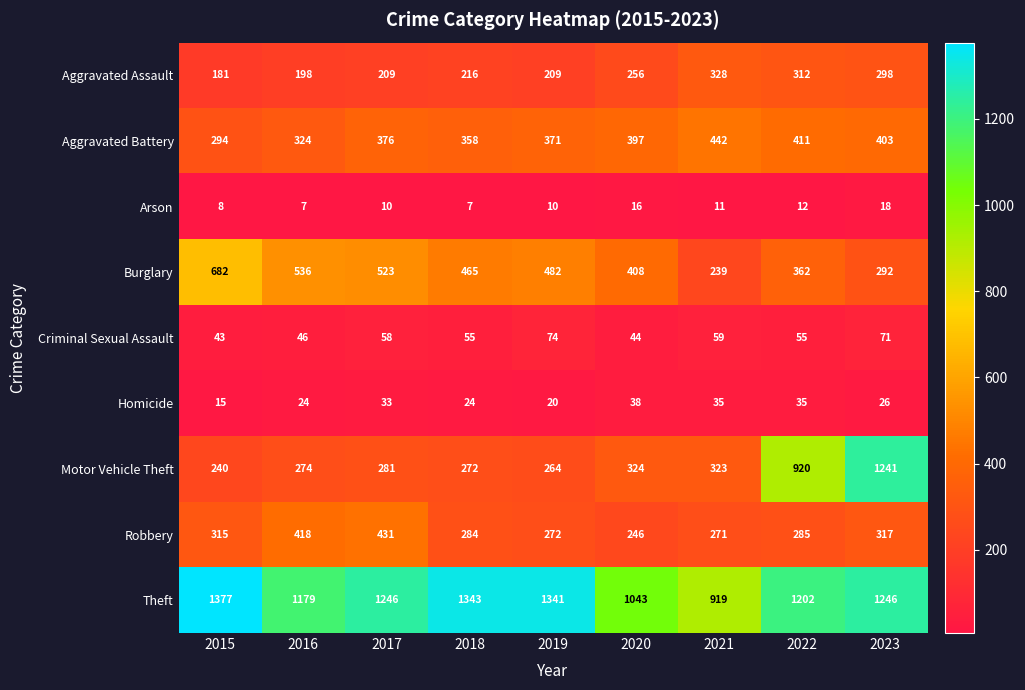

List the series in order of their peak value, highest first.

Theft, Motor Vehicle Theft, Burglary, Aggravated Battery, Robbery, Aggravated Assault, Criminal Sexual Assault, Homicide, Arson